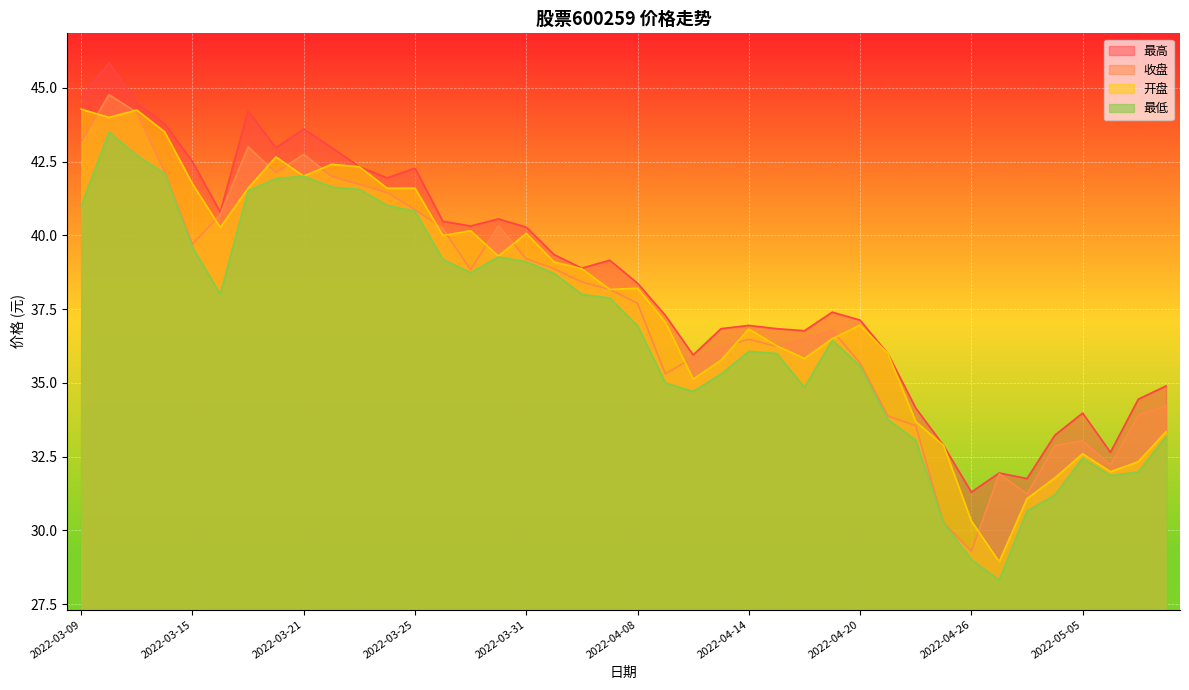

What is the difference between the 收盘 values at 2022-03-24 and 2022-03-22?

0.5